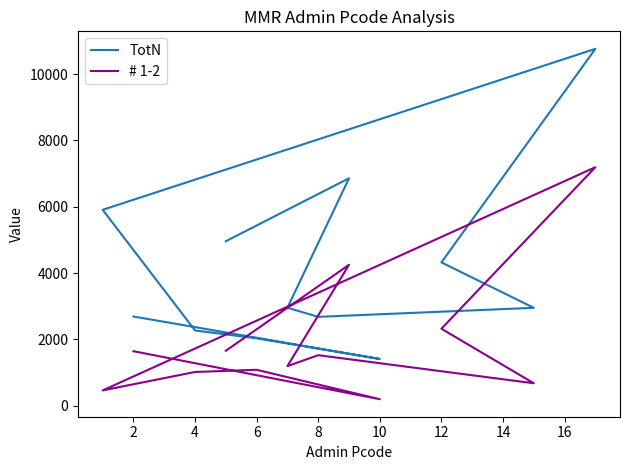

List the series in order of their overall mean, highest first.

TotN, # 1-2